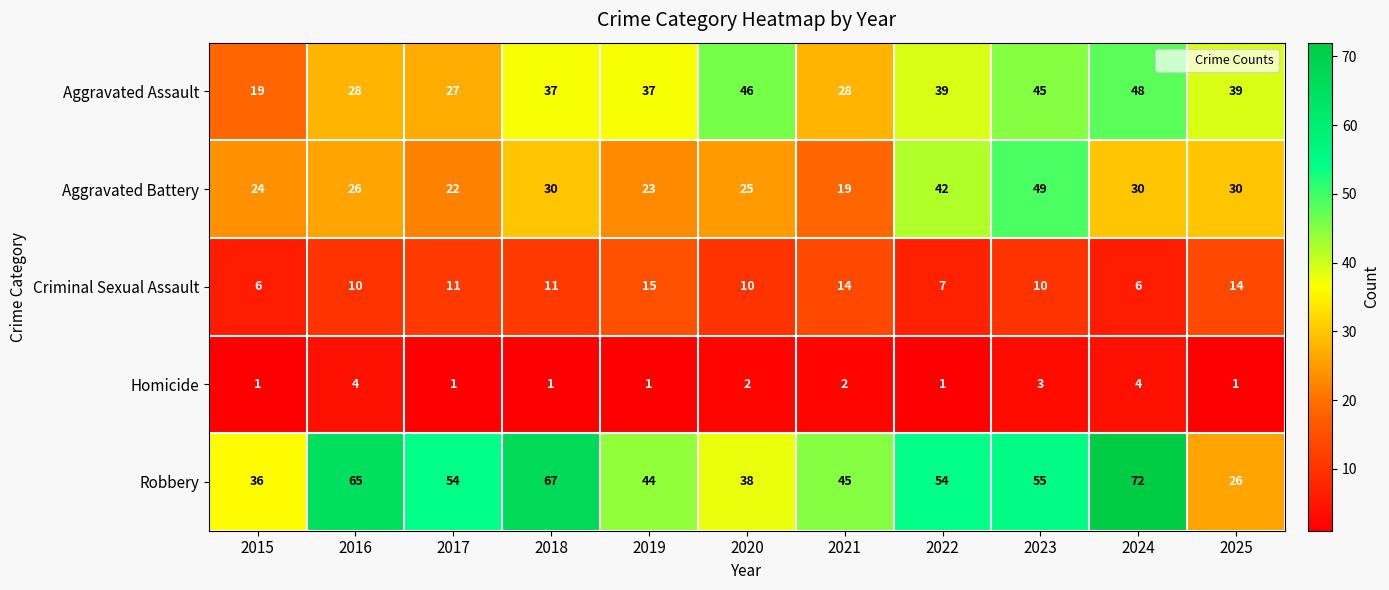

How many series are shown in this chart?

5